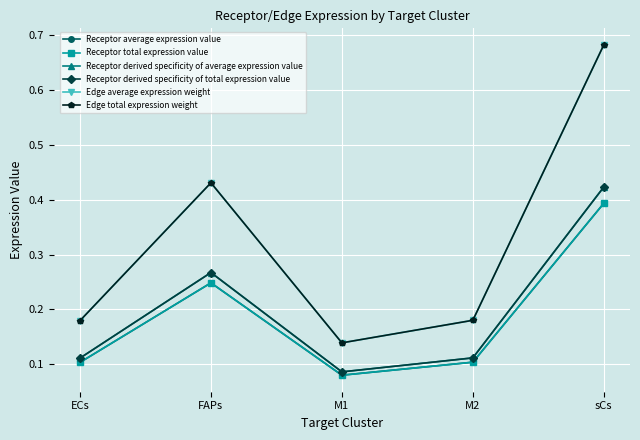

What is the difference between the maximum and minimum values in the Receptor average expression value series?

0.3